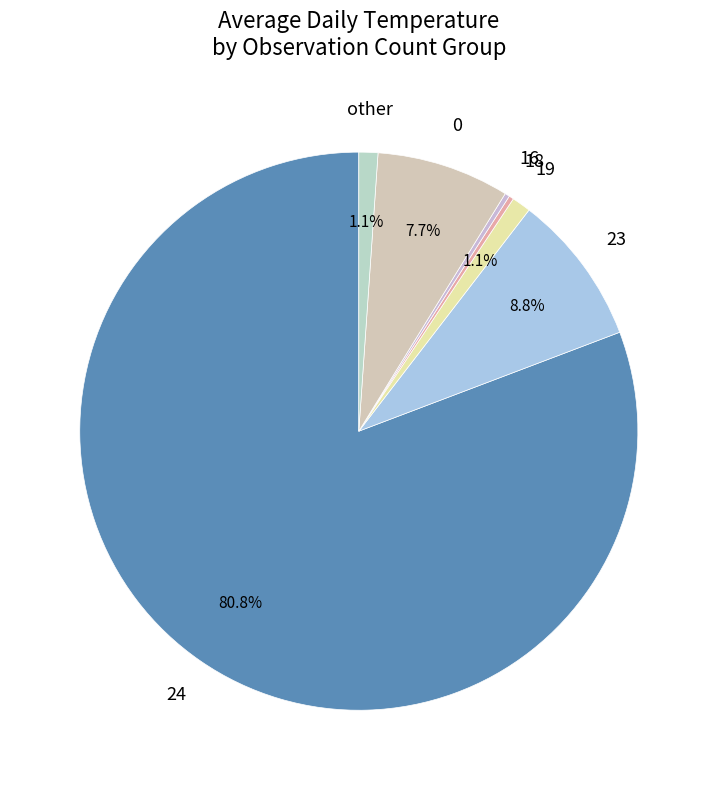

What is the smallest slice in the pie chart?

18